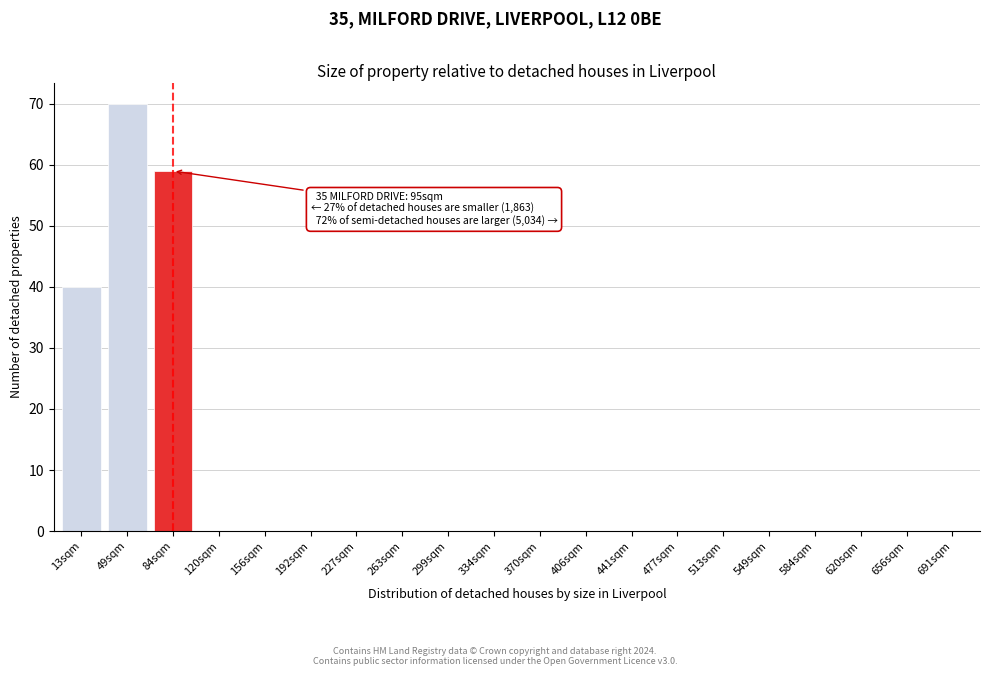

Reading left to right, what are all the values shown in this chart?

13sqm=40	49sqm=70	84sqm=59	120sqm=0	156sqm=0	192sqm=0	227sqm=0	263sqm=0	299sqm=0	334sqm=0	370sqm=0	406sqm=0	441sqm=0	477sqm=0	513sqm=0	549sqm=0	584sqm=0	620sqm=0	656sqm=0	691sqm=0